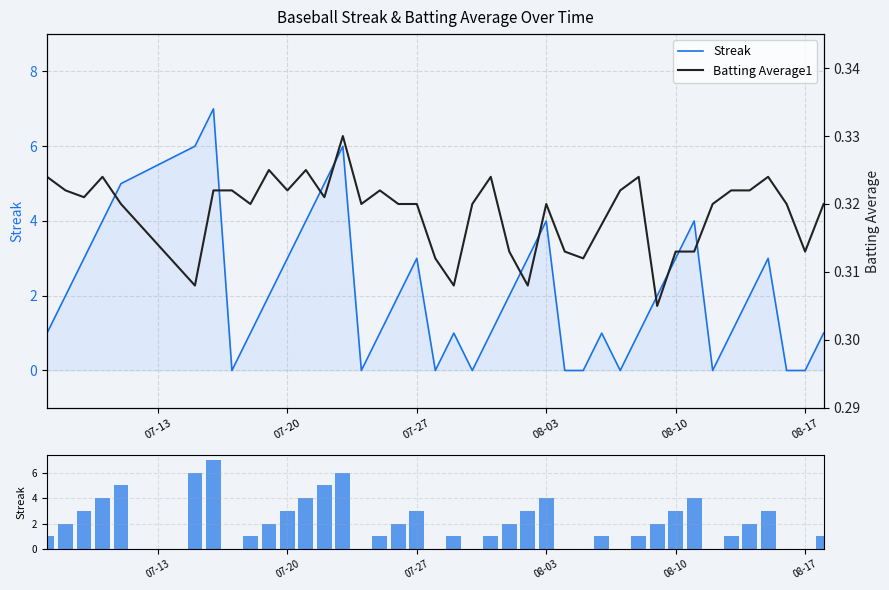

Between 07-20 and 08-10, which series saw the biggest shift?

Batting Average1